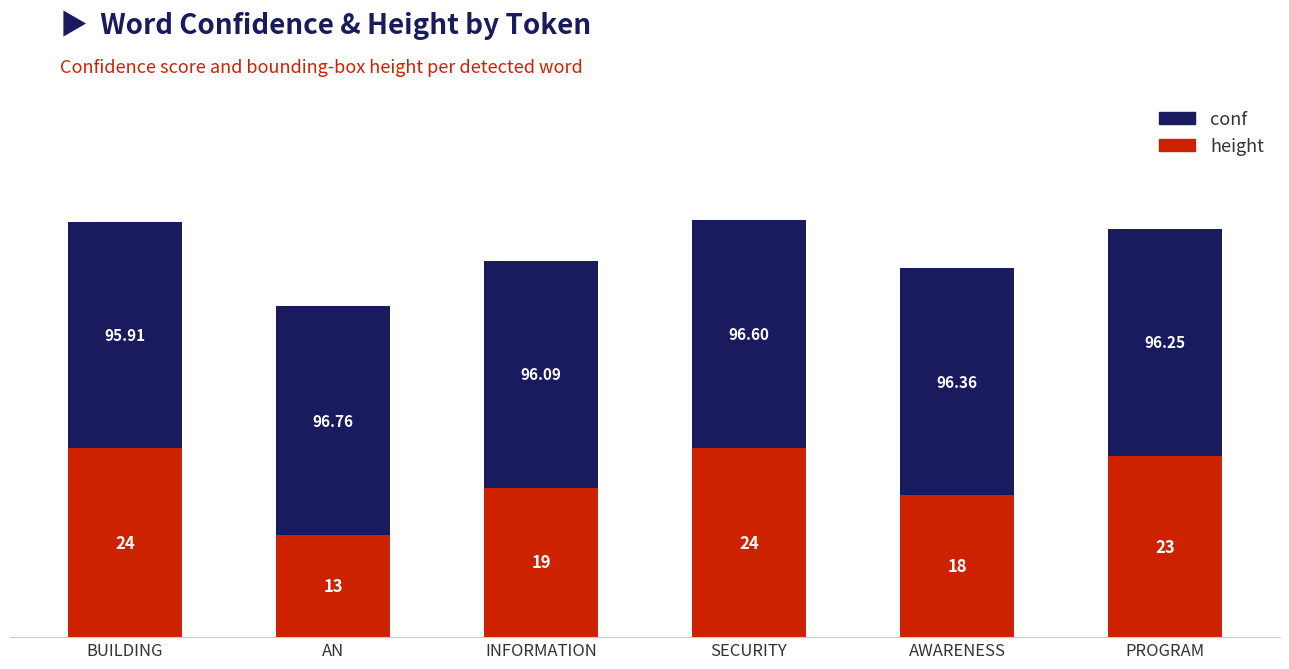

What is the average value of the height series?

67.2